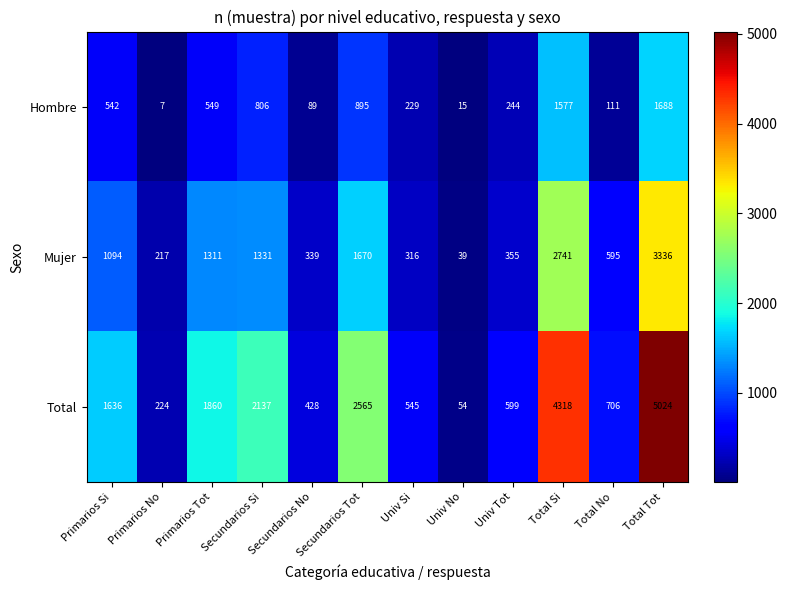

Which series has the largest total across all categories?

Total